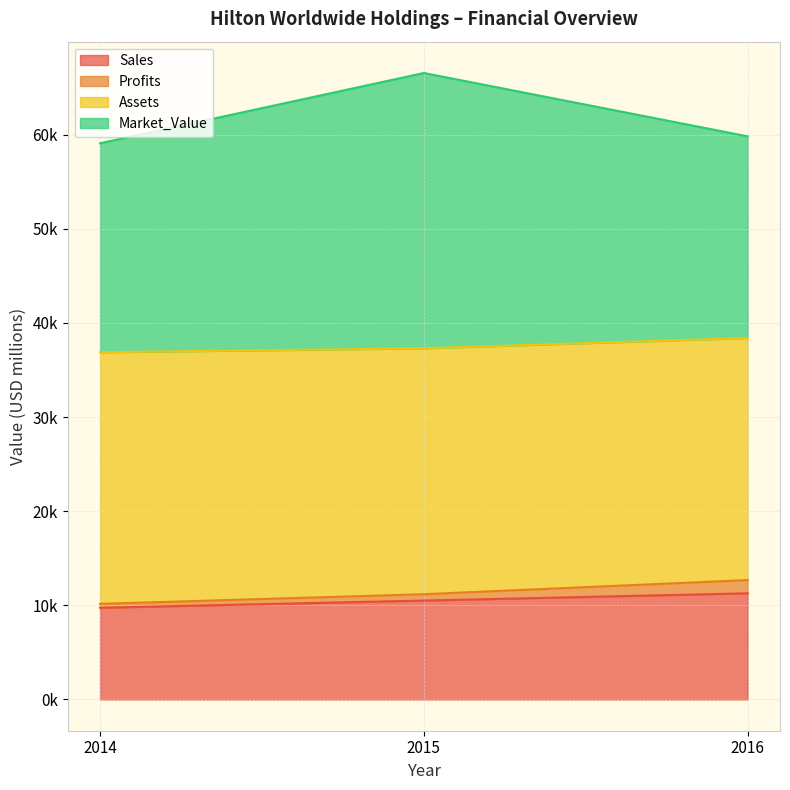

What are all the series names shown in the legend?

Sales, Profits, Assets, Market_Value